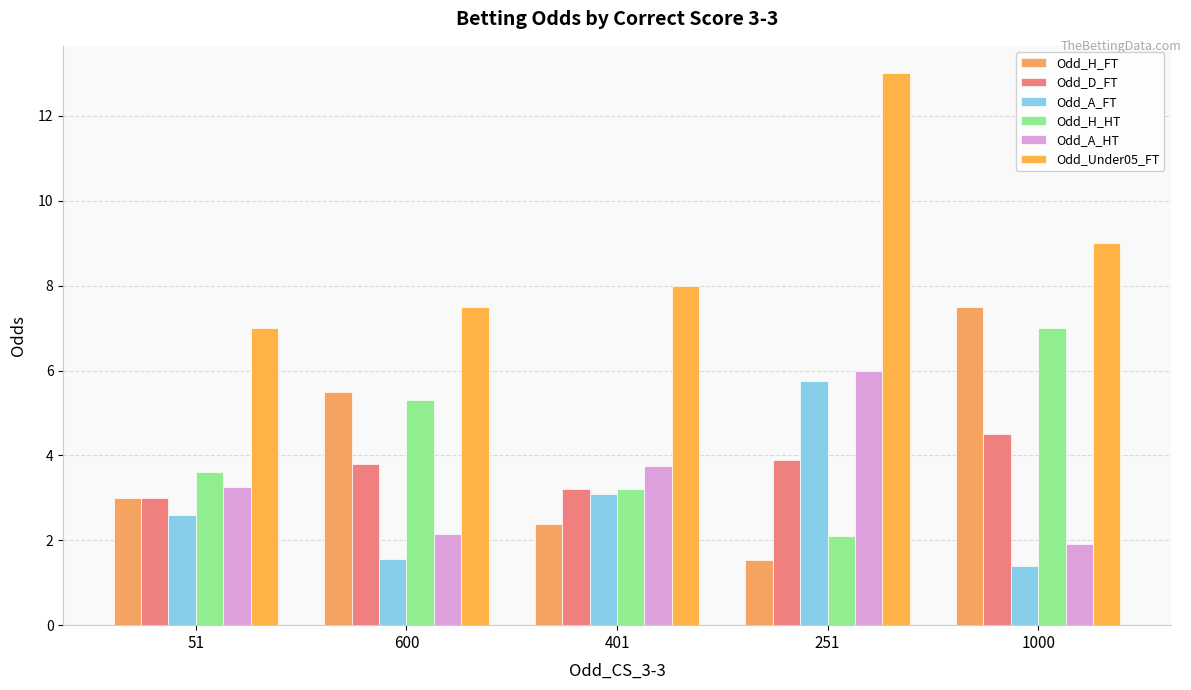

List the series in order of their peak value, lowest first.

Odd_D_FT, Odd_A_FT, Odd_A_HT, Odd_H_HT, Odd_H_FT, Odd_Under05_FT